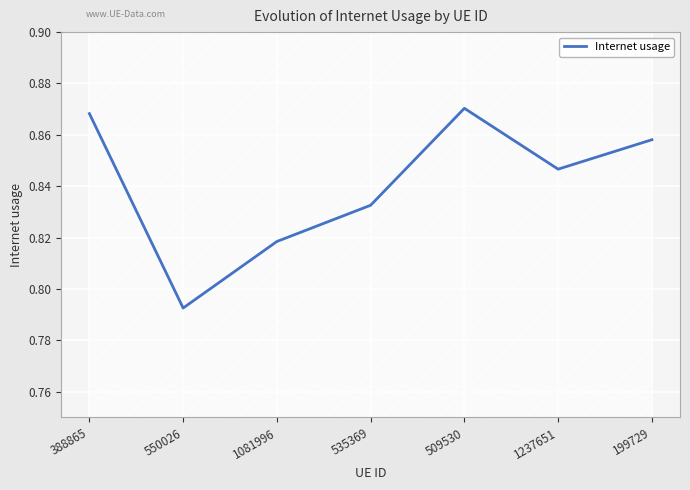

Which category has the lowest value in the Internet usage series?

550026